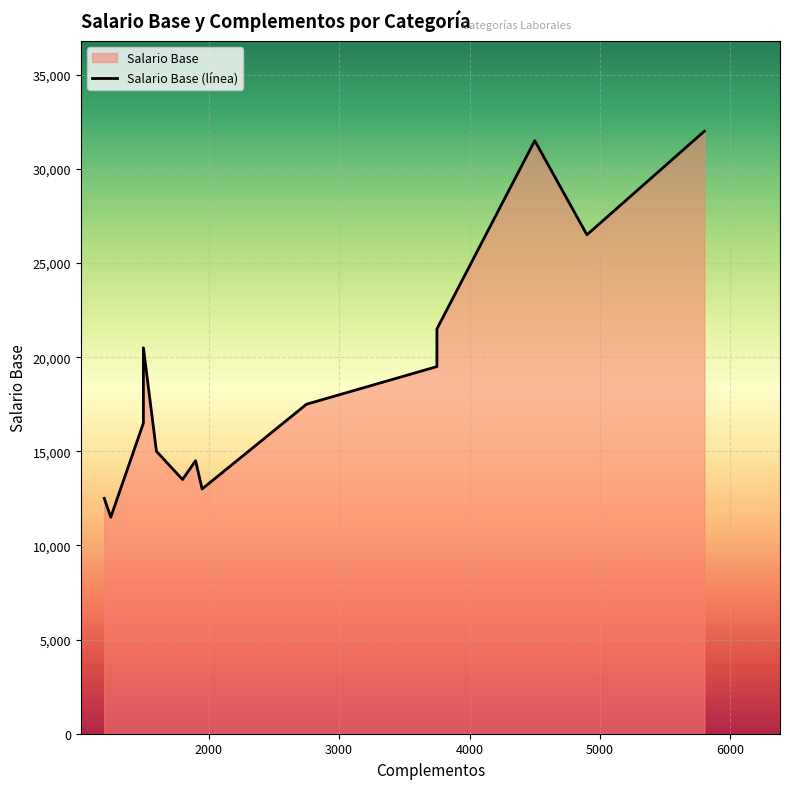

True or false: Complementos and Salario Base intersect in this chart.

False